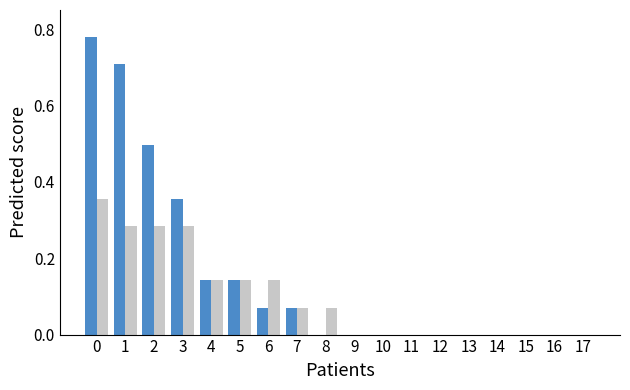

What is the total value across all series at 1?

1.0